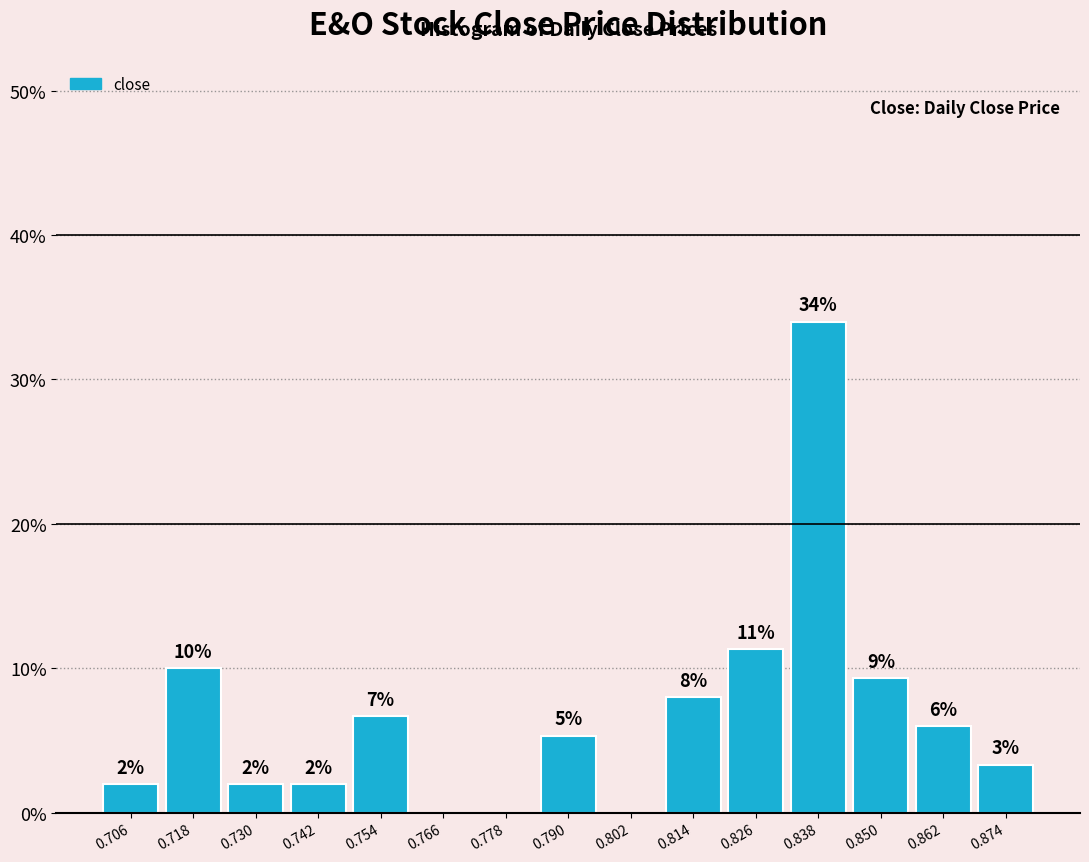

Which range on the x-axis has the tallest bar?

0.832 to 0.844